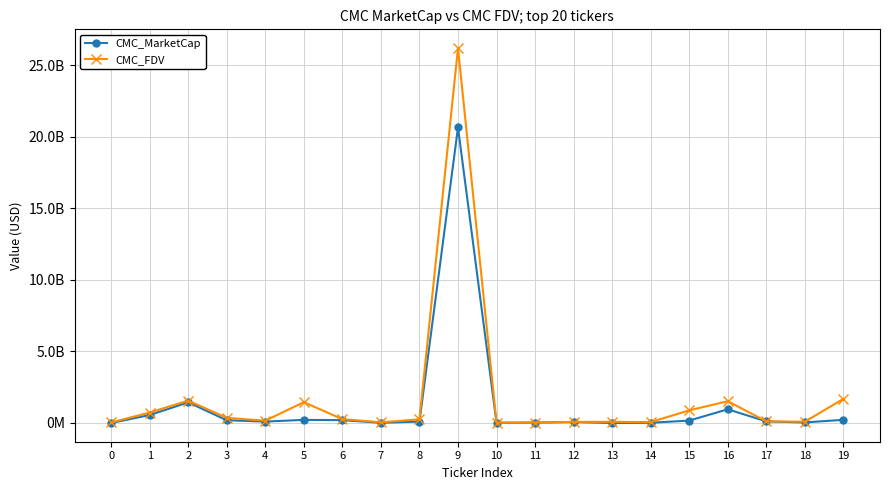

What is the sum of all CMC_MarketCap values?

25088185496.8